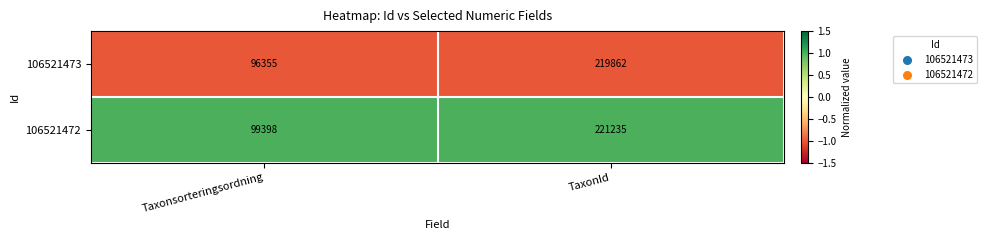

What is the sum of all 106521473 values?

316217